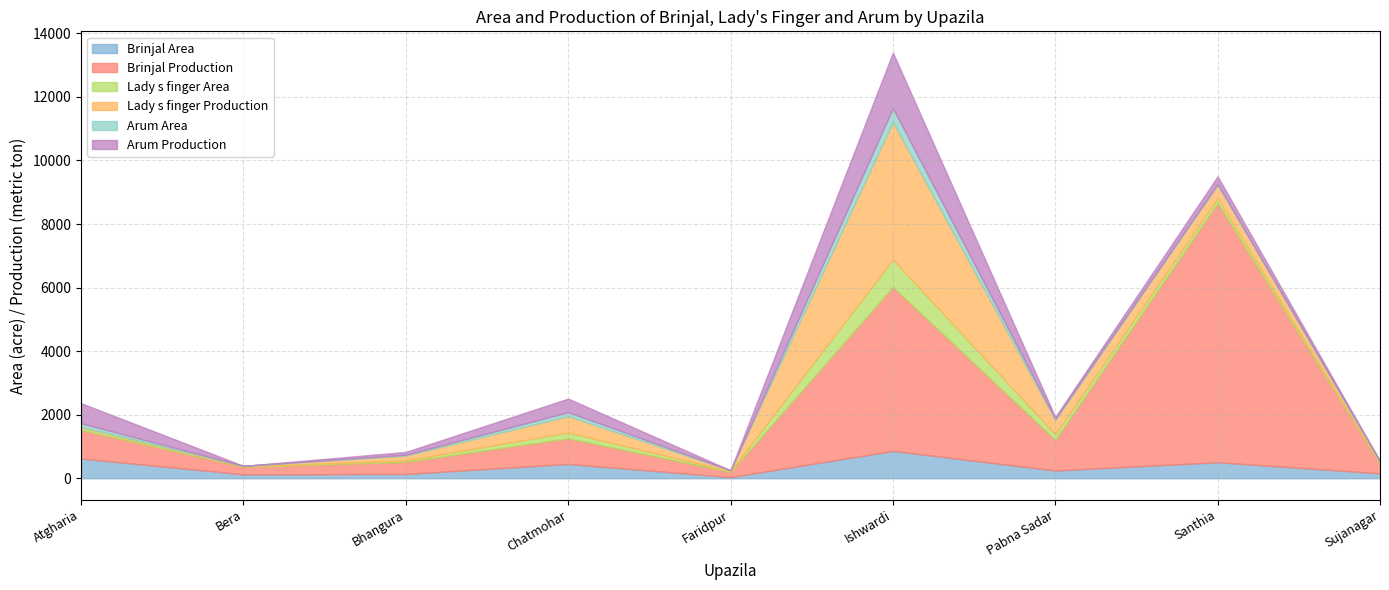

What are all the series names shown in the legend?

Brinjal Area, Brinjal Production, Lady s finger Area, Lady s finger Production, Arum Area, Arum Production